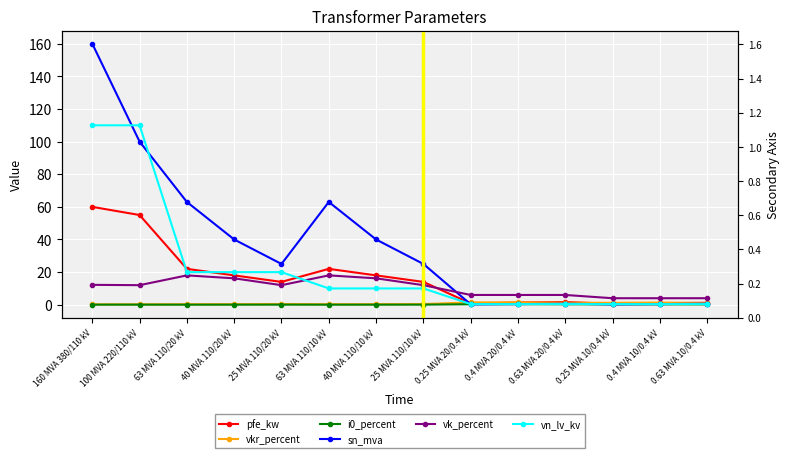

Rank the series by their maximum value, from highest to lowest.

sn_mva, vn_lv_kv, pfe_kw, vk_percent, vkr_percent, i0_percent